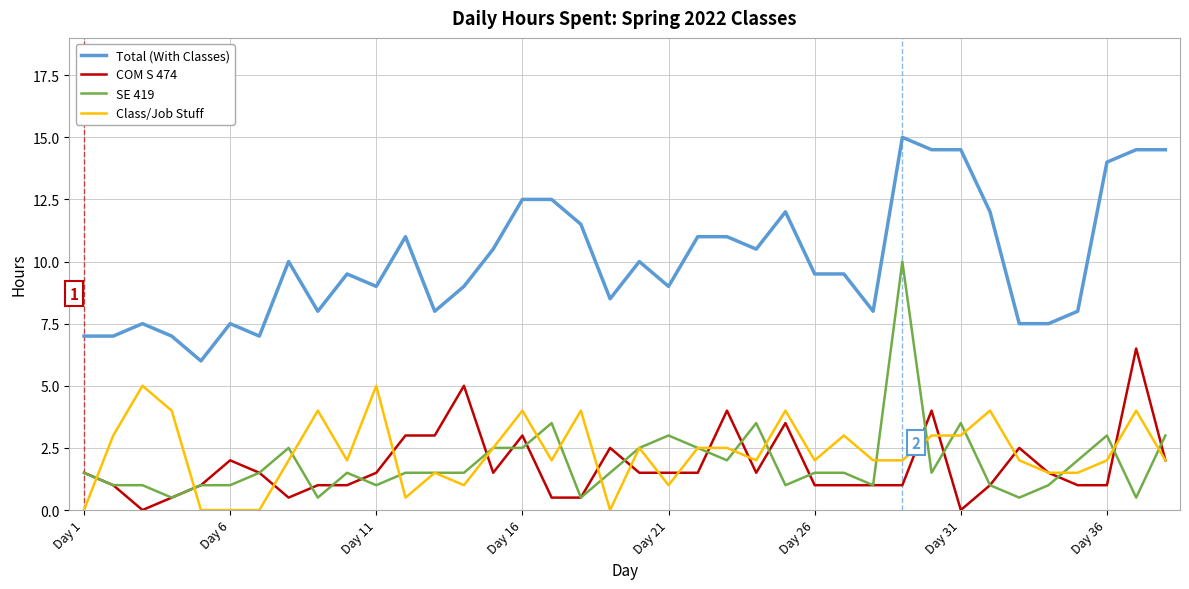

True or false: SE 419 has more than 1 points higher than both neighbors.

True